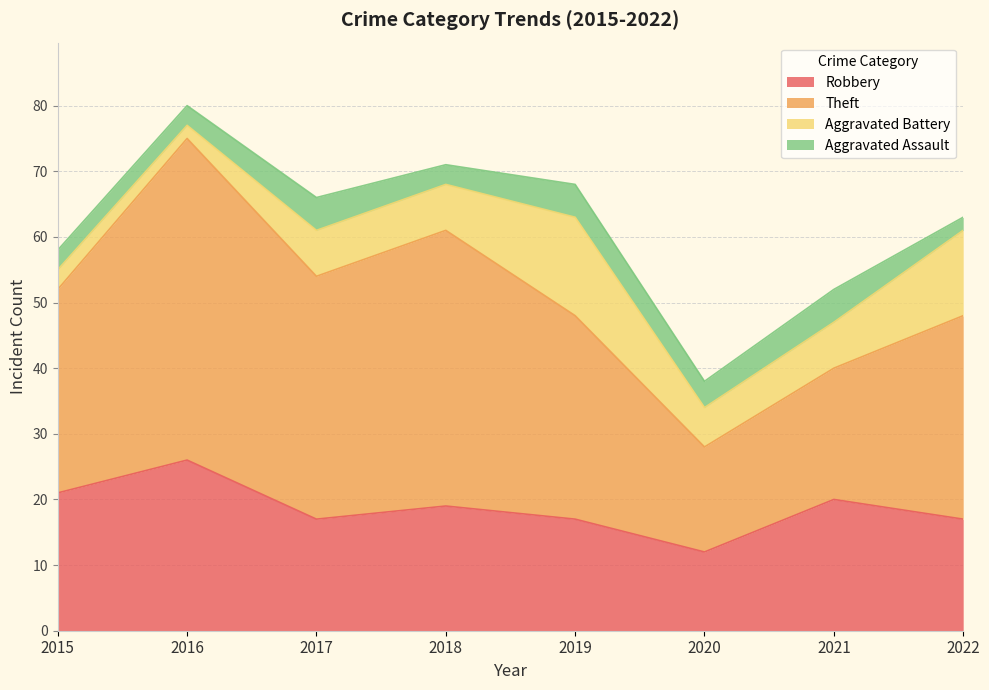

List the labels in order of Aggravated Battery value, smallest first.

2016, 2015, 2020, 2017, 2018, 2021, 2022, 2019